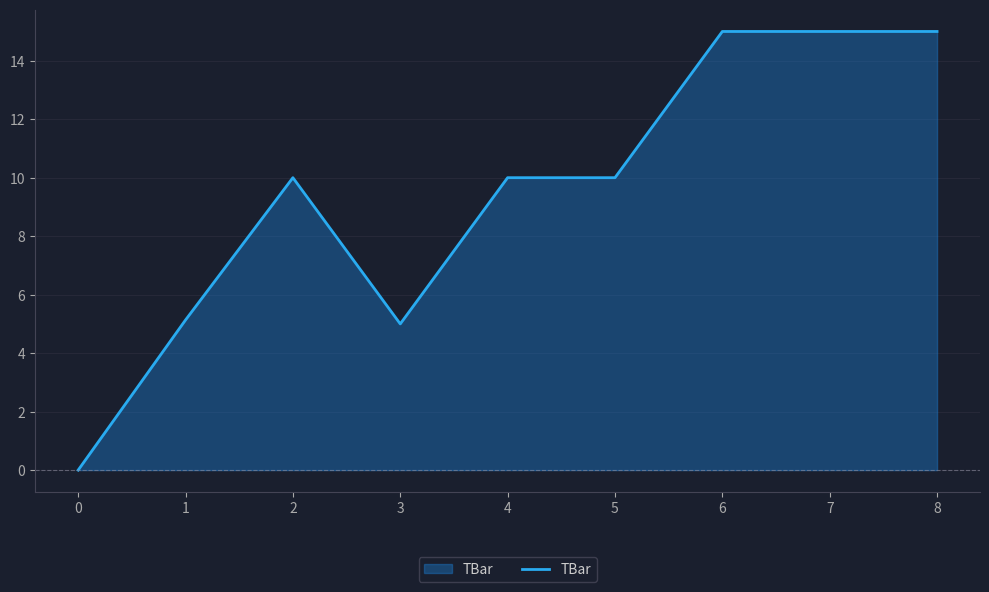

Read the value at 6.

15.0